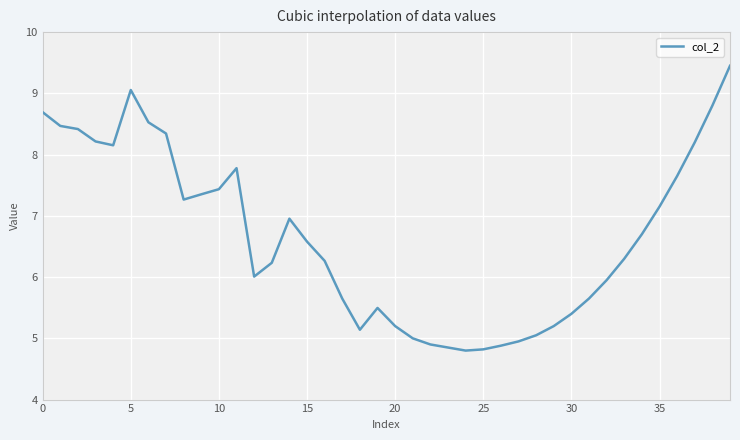

What is the minimum value shown in the chart?

4.8